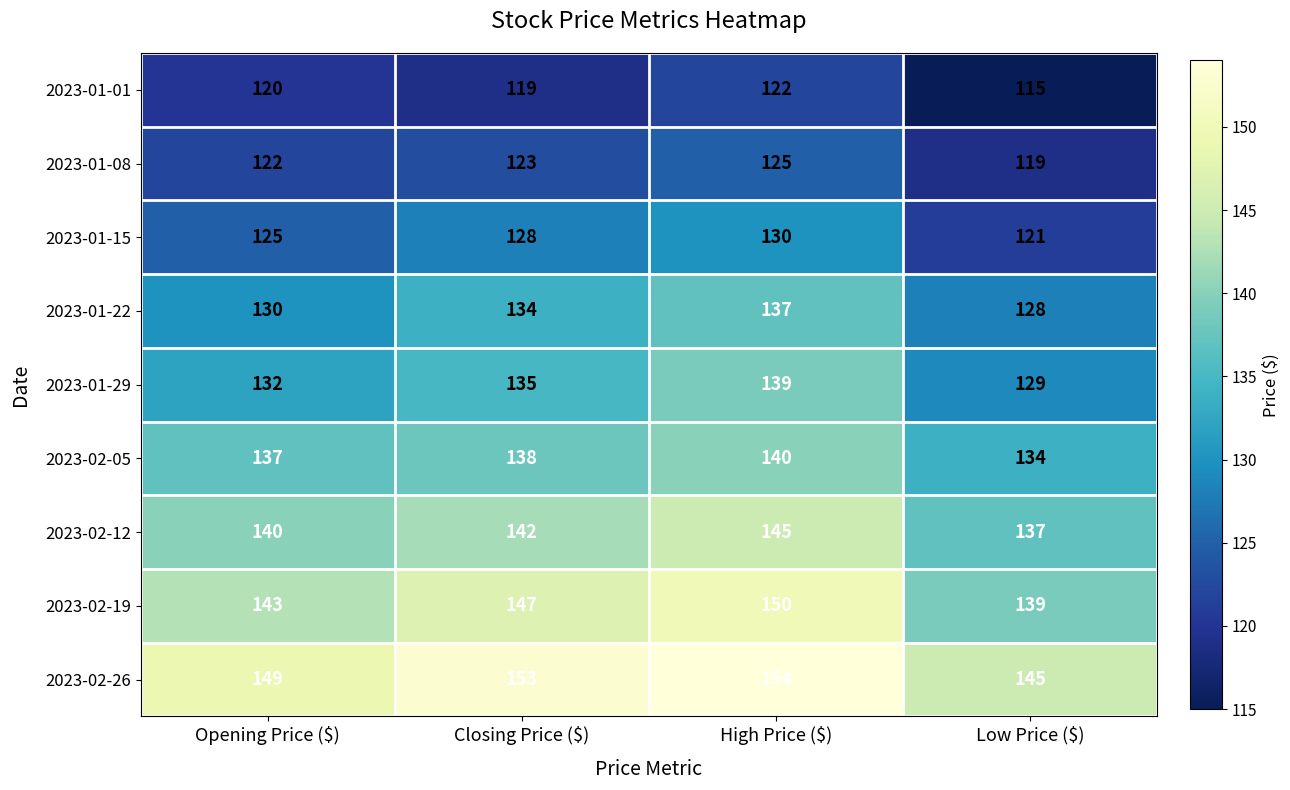

Read the 2023-01-15 value at Opening Price ($).

125